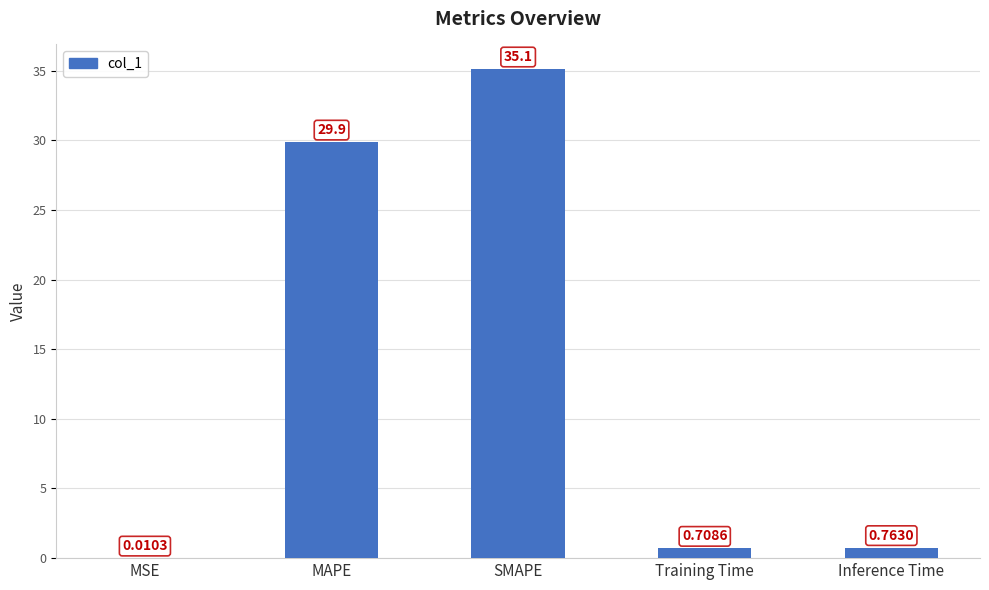

Which label corresponds to the largest value in the chart?

SMAPE